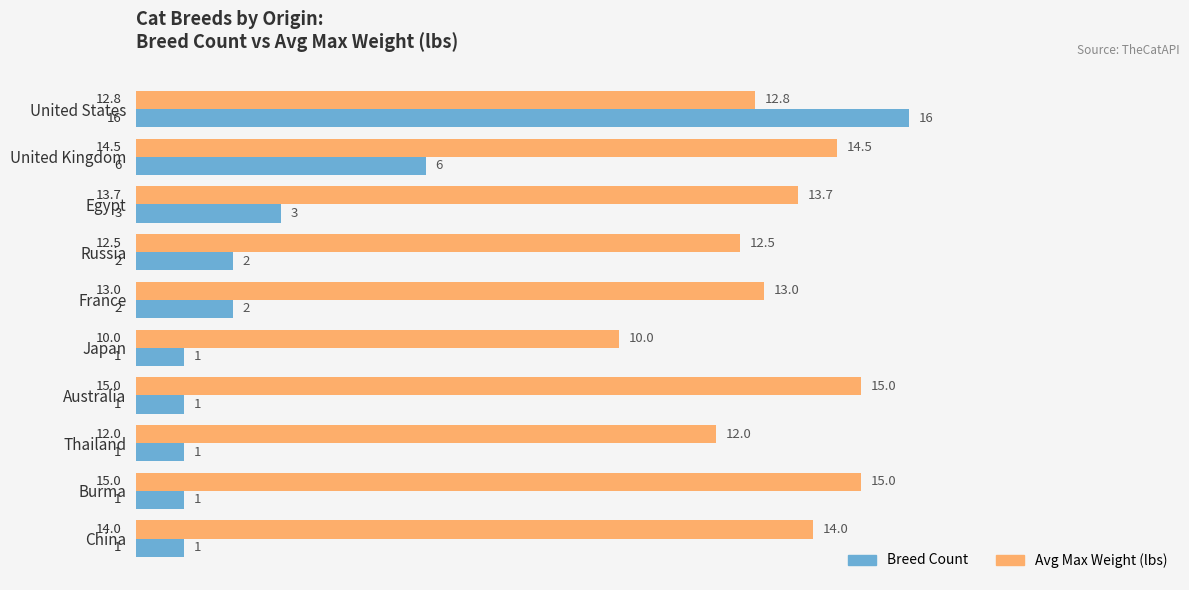

How many distinct data groups are displayed?

2